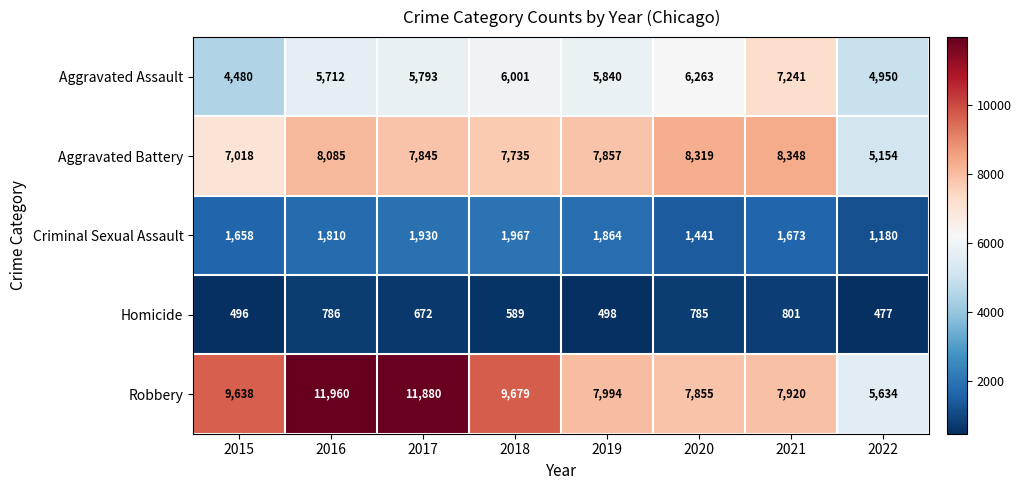

Which series has the widest spread of values?

Robbery